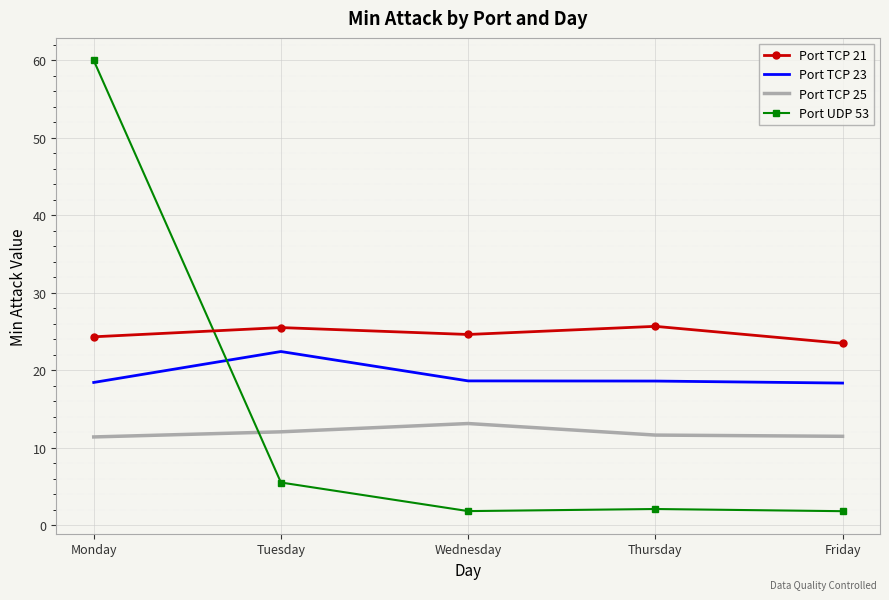

At how many categories does at least one series exceed 7?

5